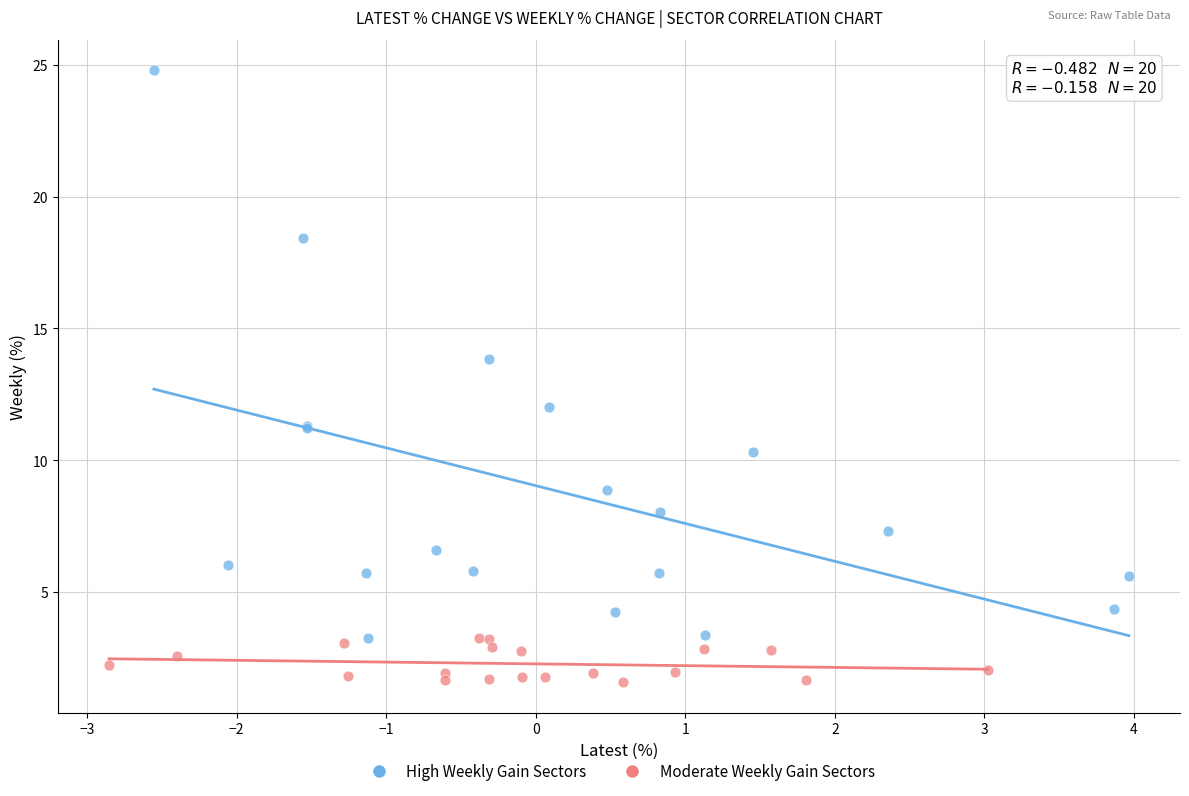

Which series reaches the maximum Y coordinate?

High Weekly Gain Sectors